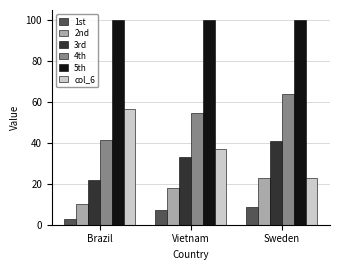

Which series has the largest range (max minus min)?

col_6